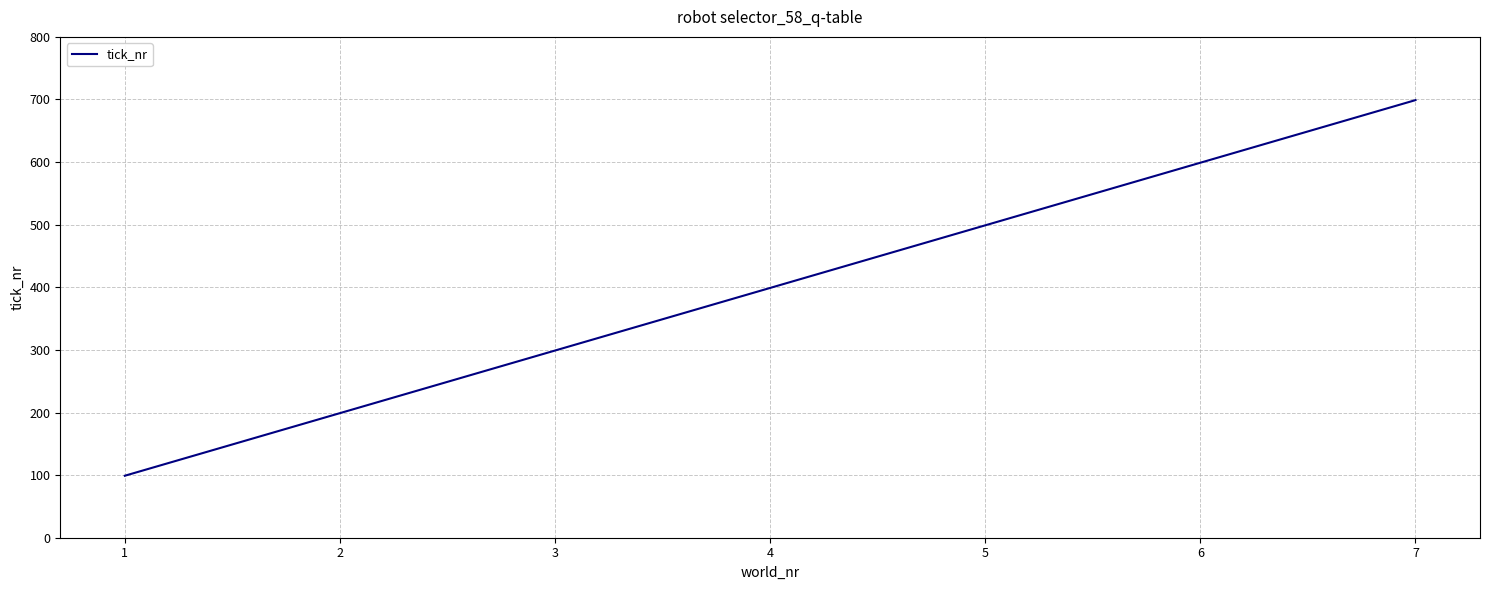

Reading left to right, transcribe all the data shown in this chart.

99	199	299	399	499	599	699